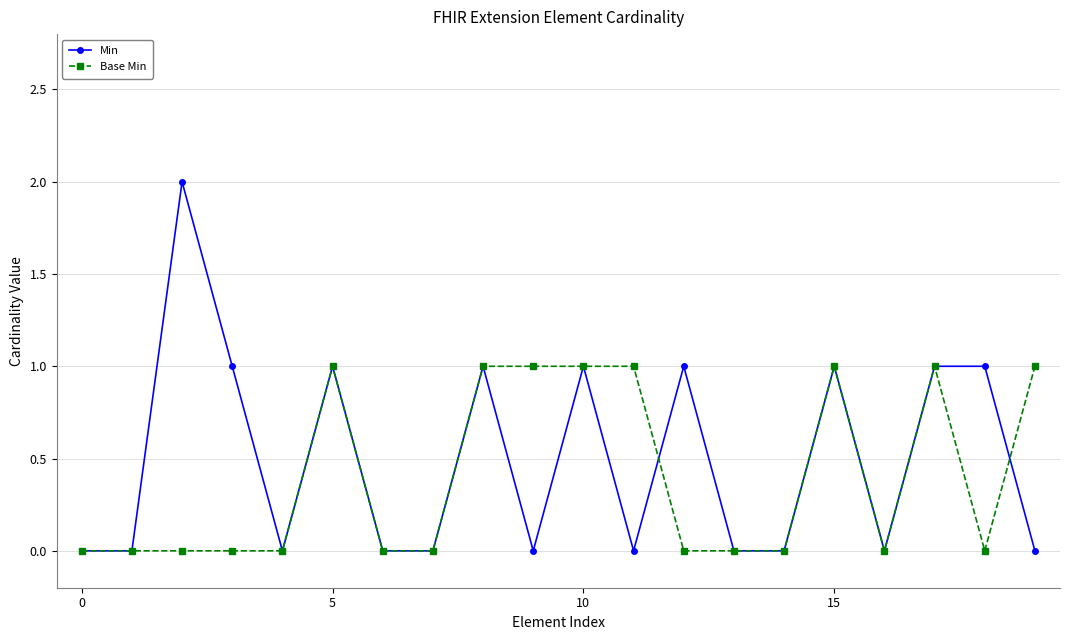

True or false: Base Min has more than 2 interior local peaks.

True